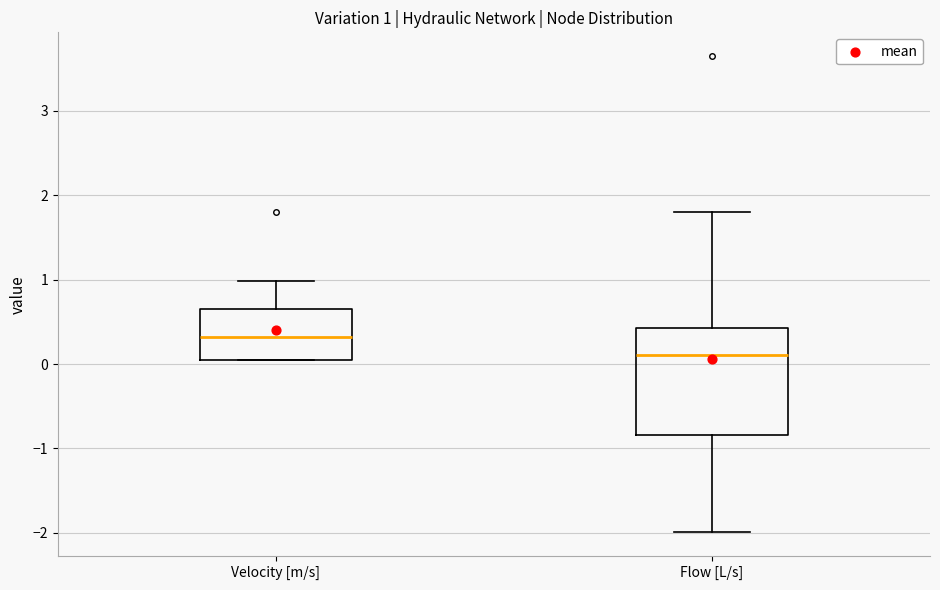

Which box has the highest median line?

Velocity [m/s]